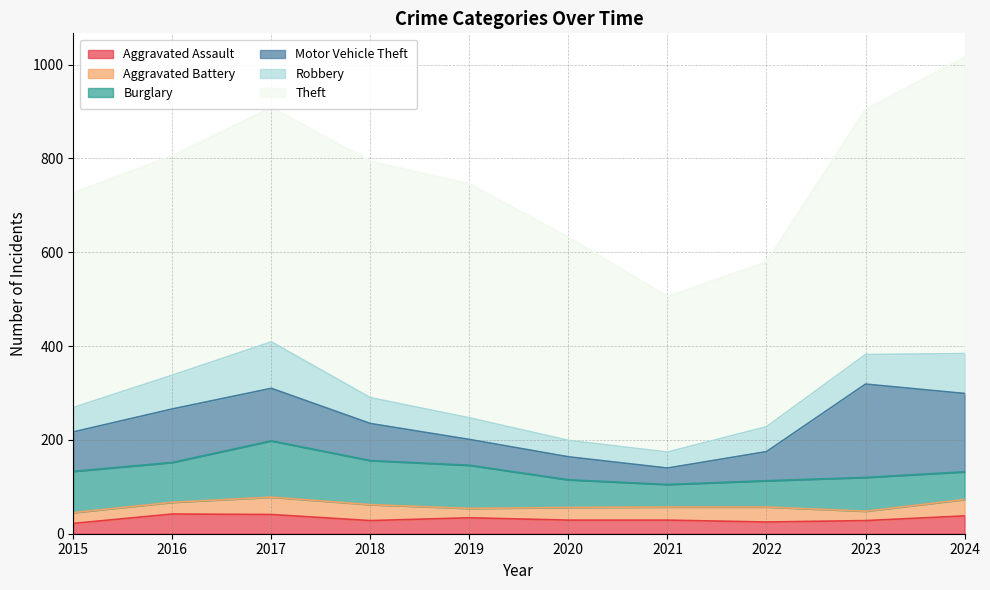

Is the value of Burglary at 2021 greater than the value of Aggravated Assault at 2021?

Yes